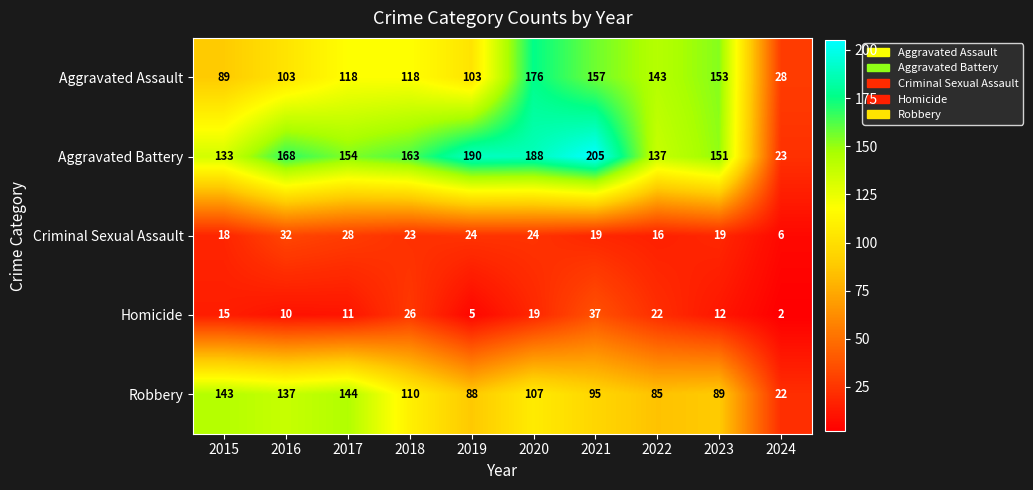

The value of Robbery at 2016 is 47. True or false?

False